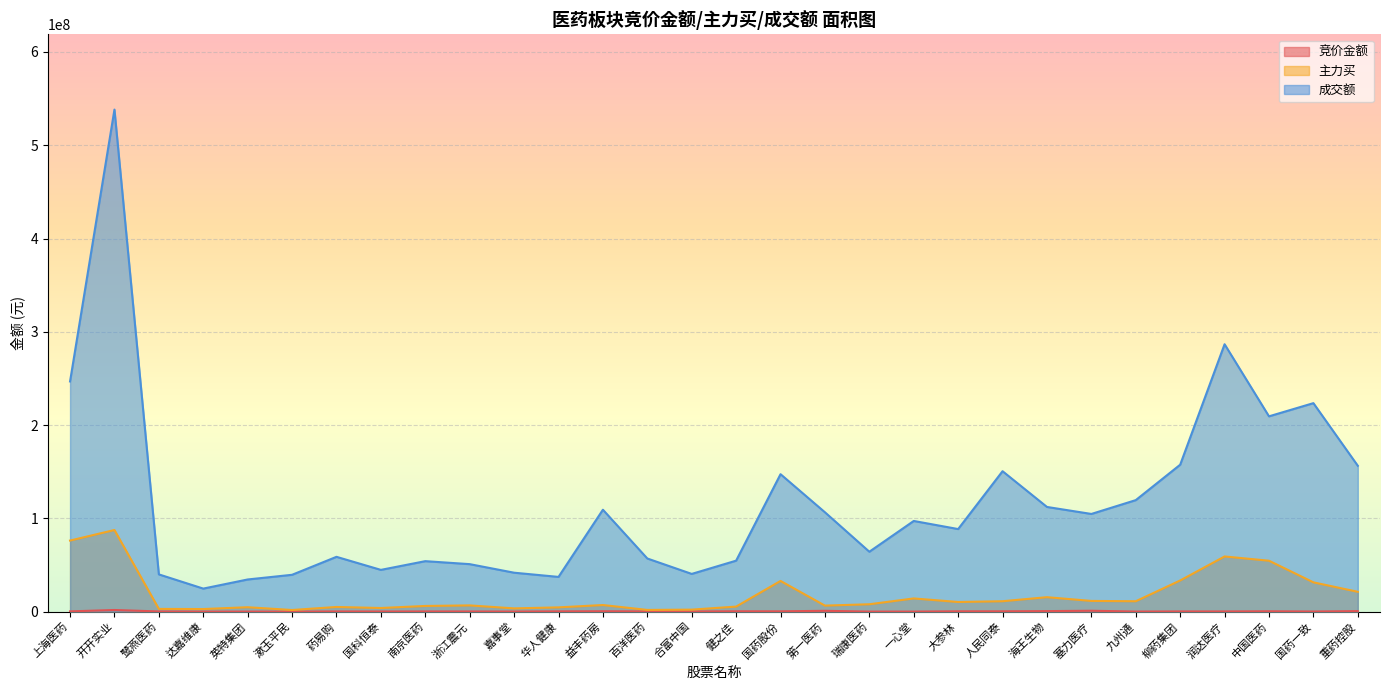

What is the minimum value for 主力买?

1742809